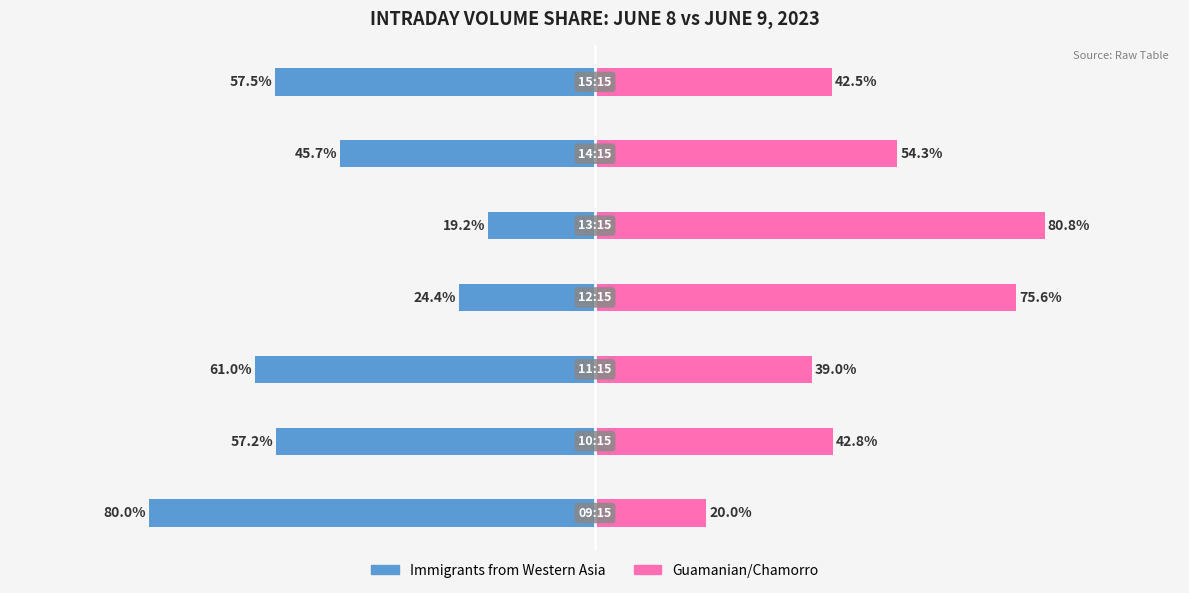

Rank the series by their average value, from lowest to highest.

Immigrants from Western Asia, Guamanian/Chamorro